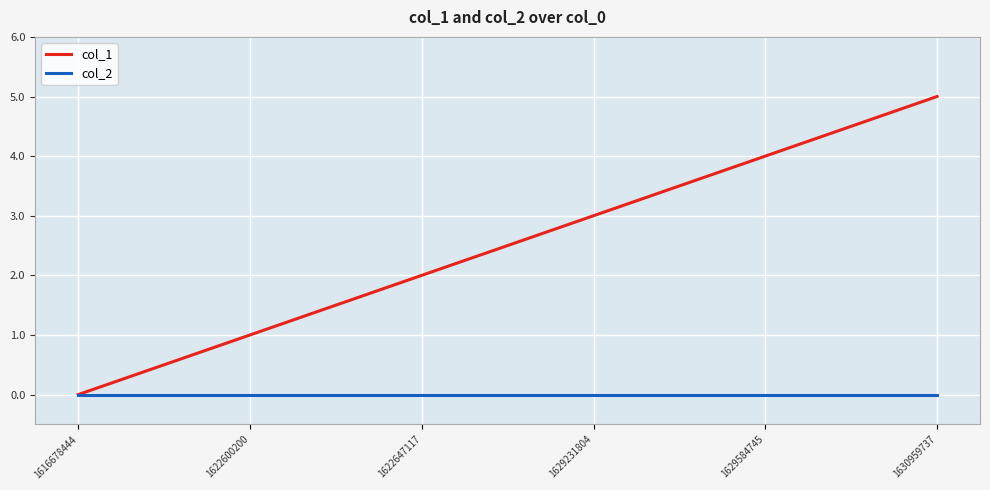

Which series has the largest range (max minus min)?

col_1